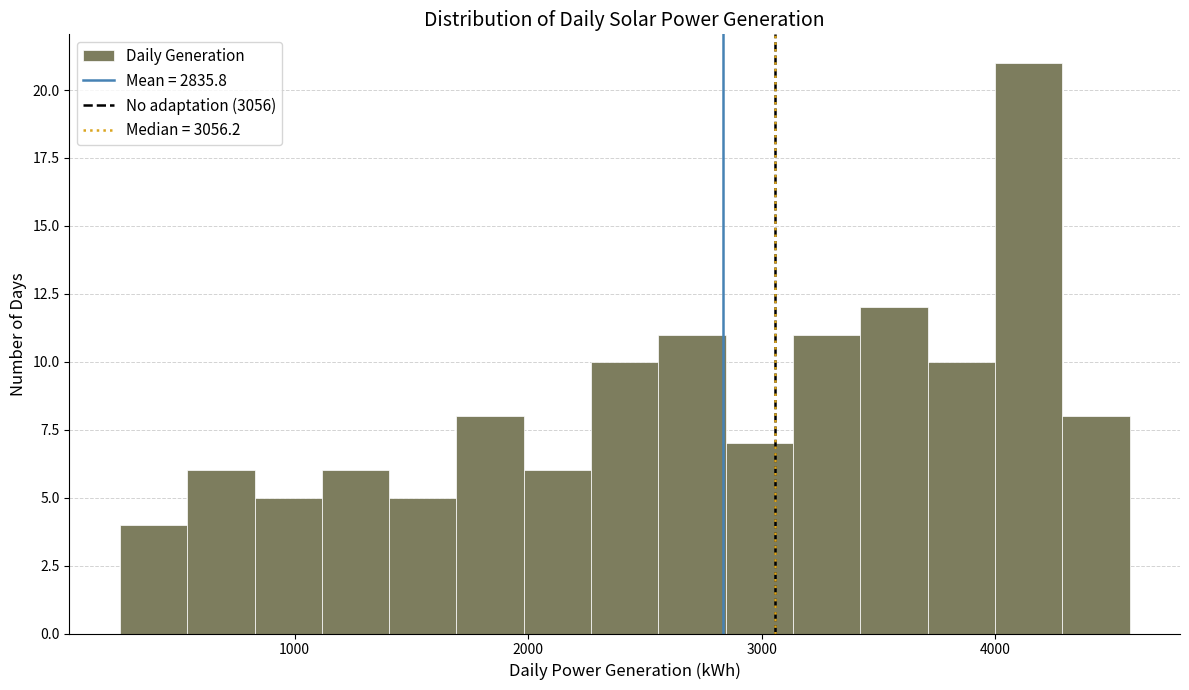

Read against the x-axis, roughly where is the centre of the tallest bar?

4100